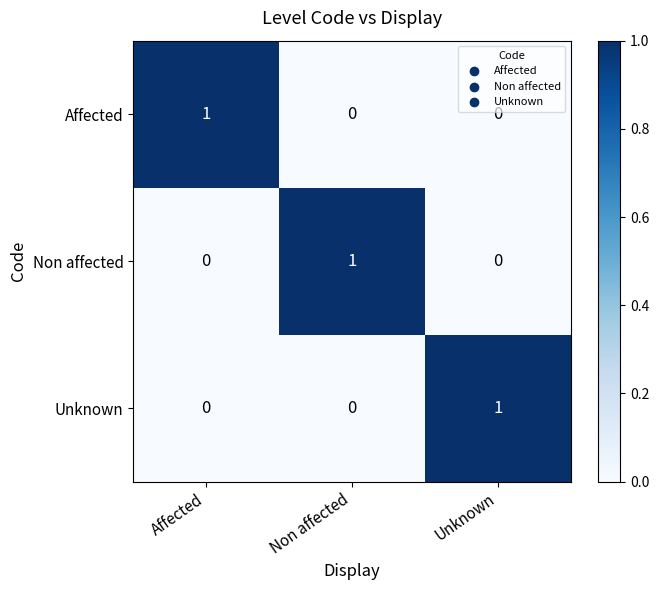

Is the value of Affected at Unknown greater than the value of Unknown at Unknown?

No